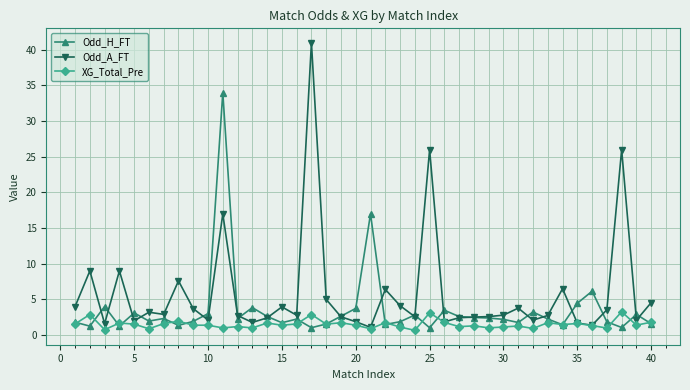

True or false: XG_Total_Pre has more than 0 interior local peaks.

True